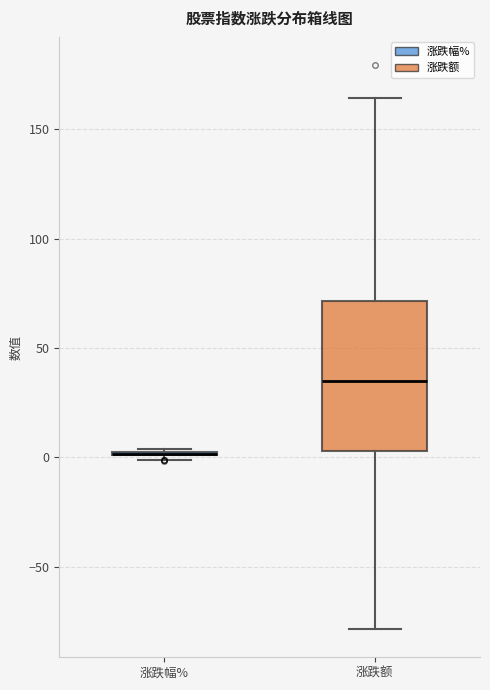

Comparing the boxes themselves (not the whiskers), which one is the tallest?

涨跌额